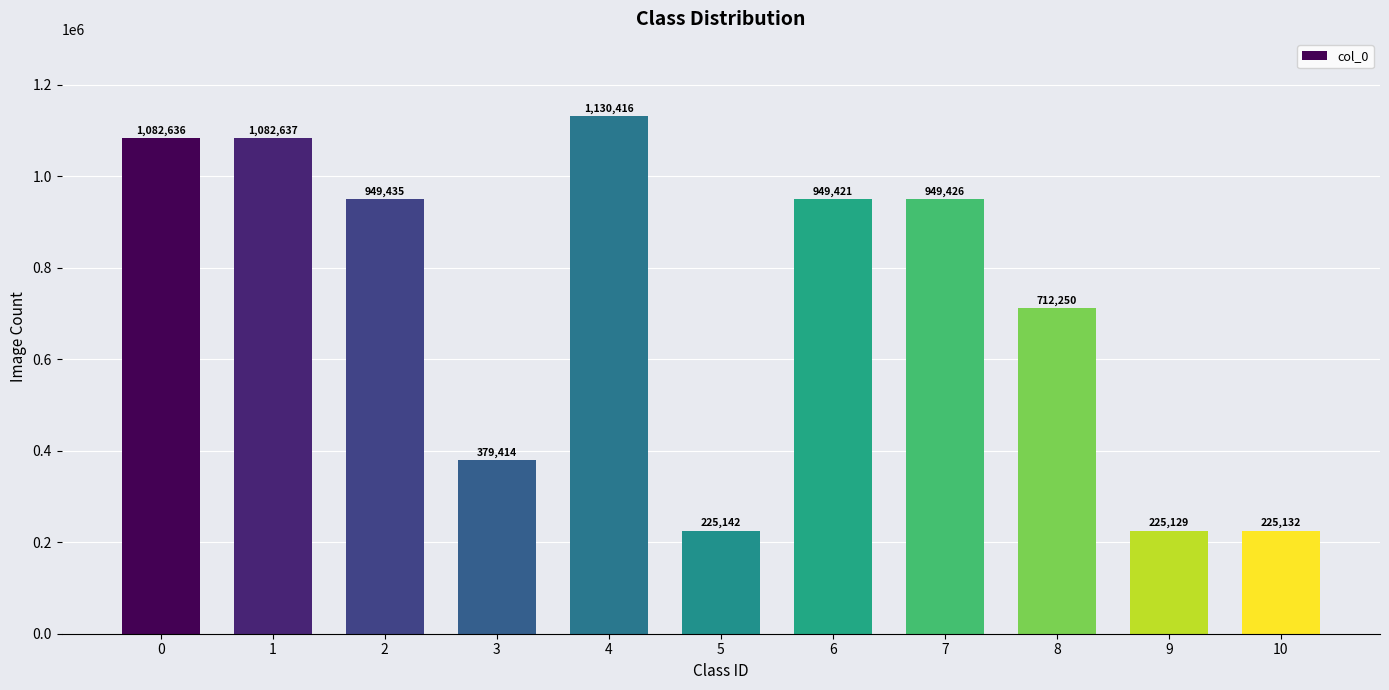

What is the sum of the values at 9 and 0?

1307765